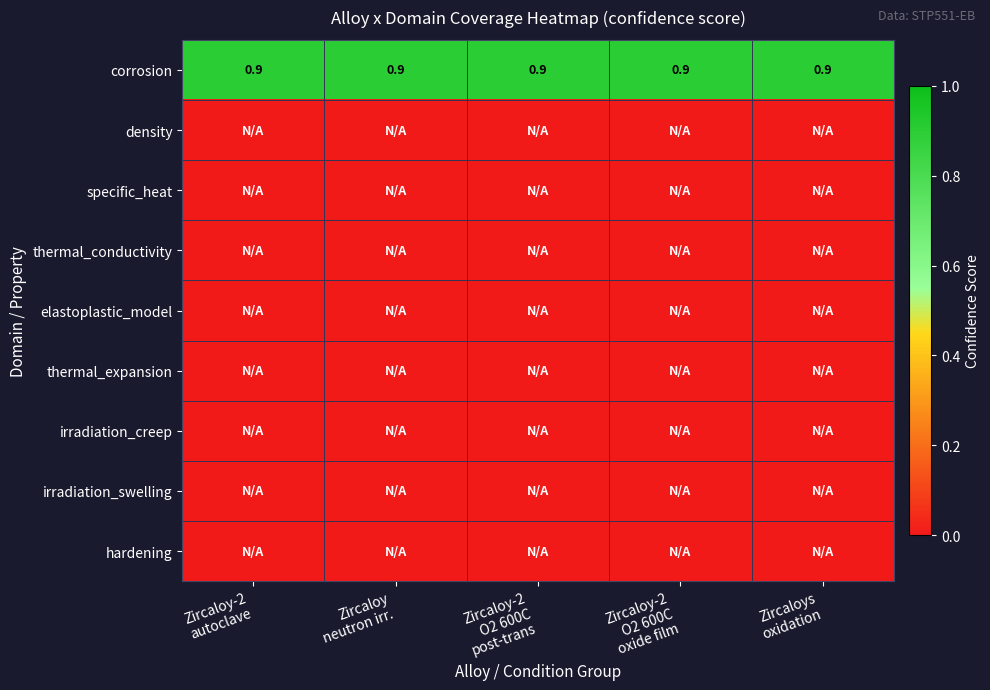

What is the difference between the highest and lowest values at Zircaloy-2
autoclave?

0.9